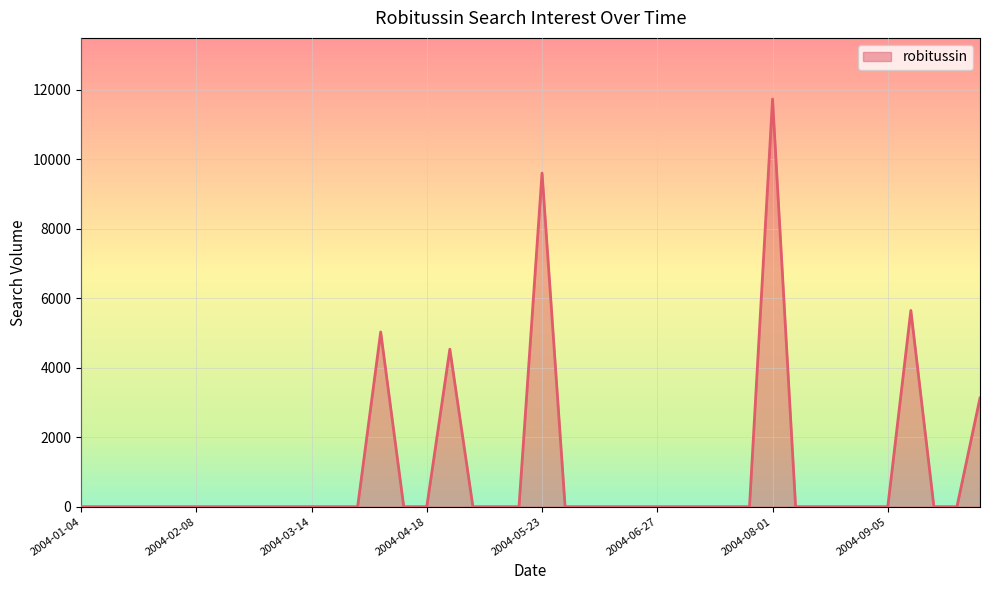

What is the value of the 14th point from the left?

5031.9